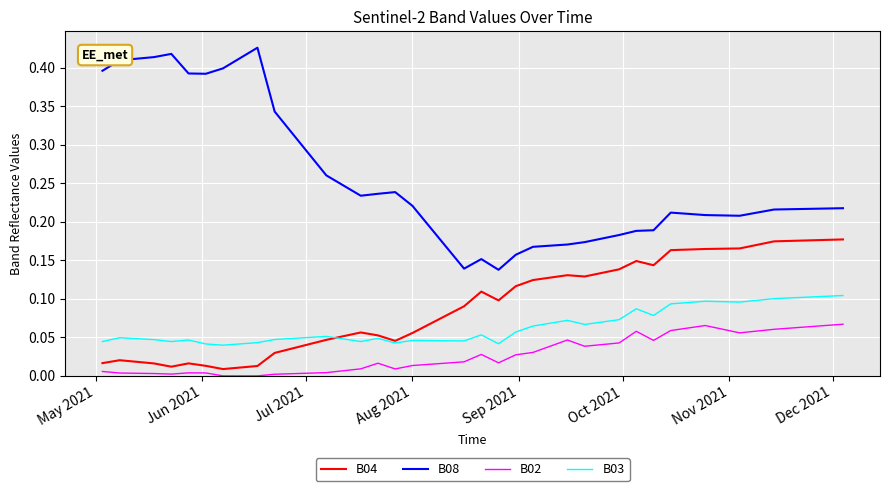

Which series has the largest range (max minus min)?

B08